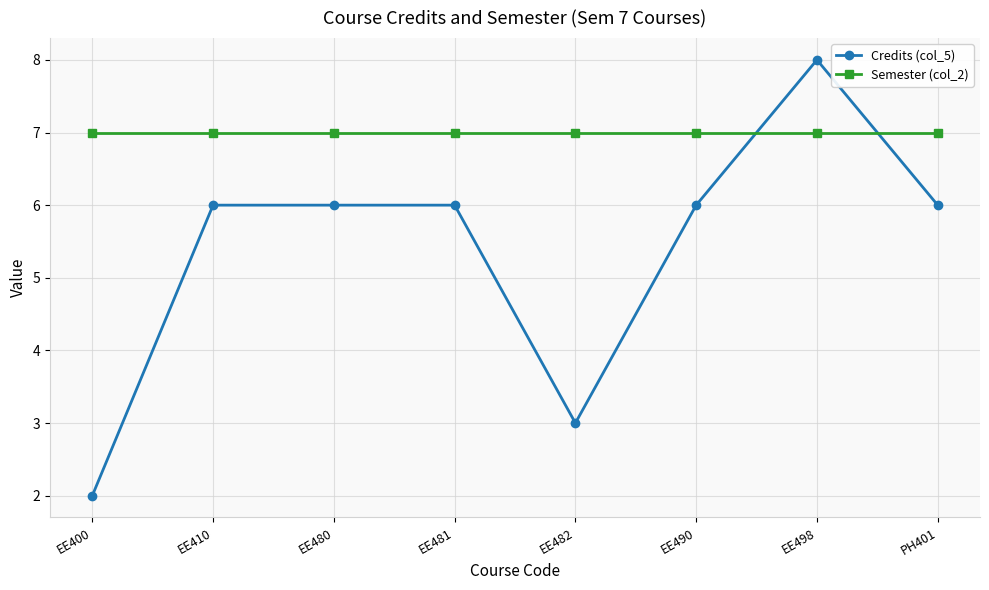

Between EE498 and PH401, which series saw the biggest shift?

Credits (col_5)